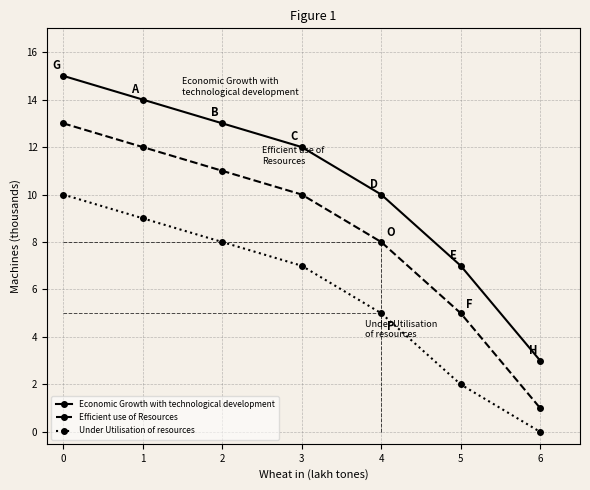

Reading left to right, extract all data points from this chart.

Economic Growth with technological development: 0=15	1=14	2=13	3=12	4=10	5=7	6=3
Efficient use of Resources: 0=13	1=12	2=11	3=10	4=8	5=5	6=1
Under Utilisation of resources: 0=10	1=9	2=8	3=7	4=5	5=2	6=0